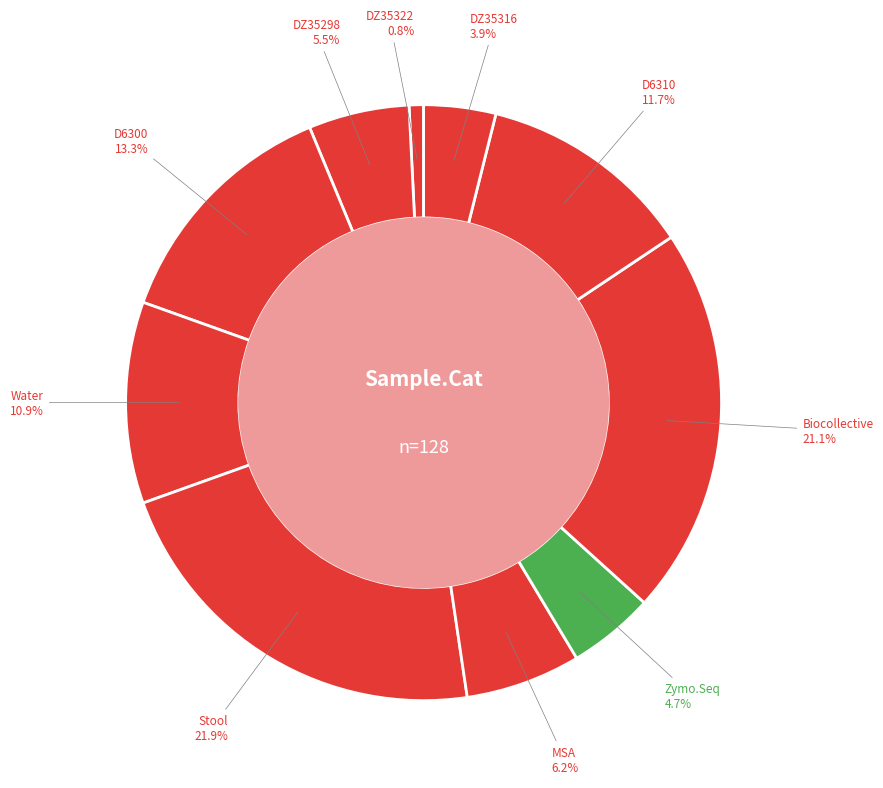

To the nearest percent, what is the average slice percentage?

10%